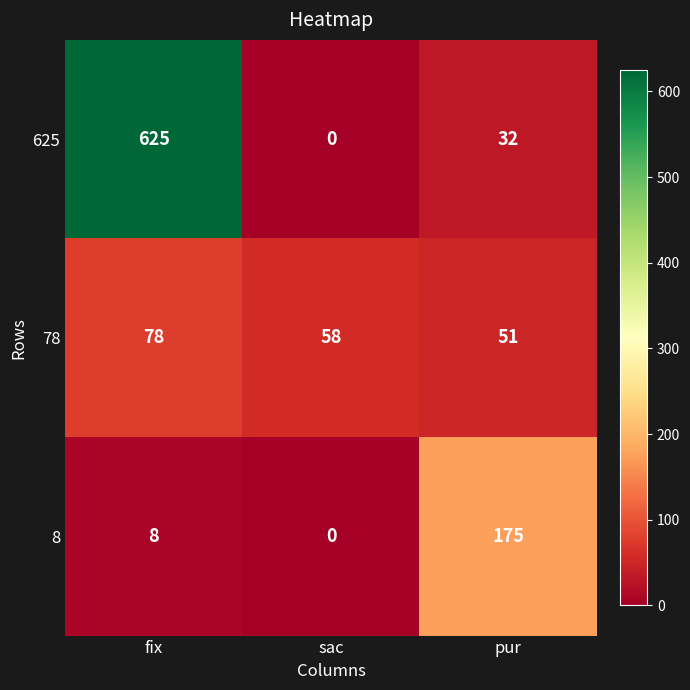

What is the sum of the 78 values at sac and pur?

109